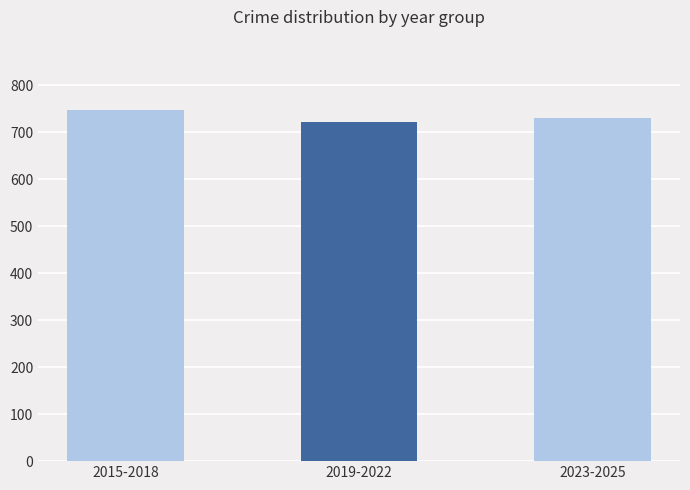

Reading left to right, extract all data points from this chart.

2015-2018=748	2019-2022=722	2023-2025=730